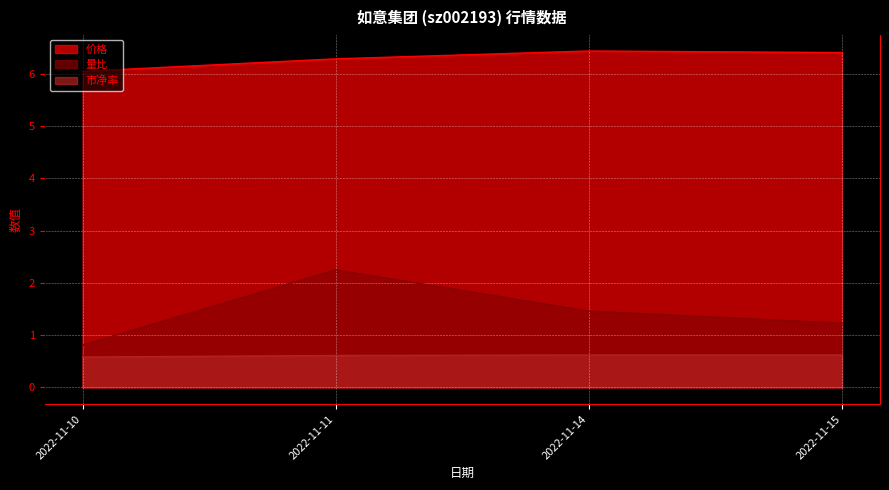

Which series has the largest total across all categories?

价格